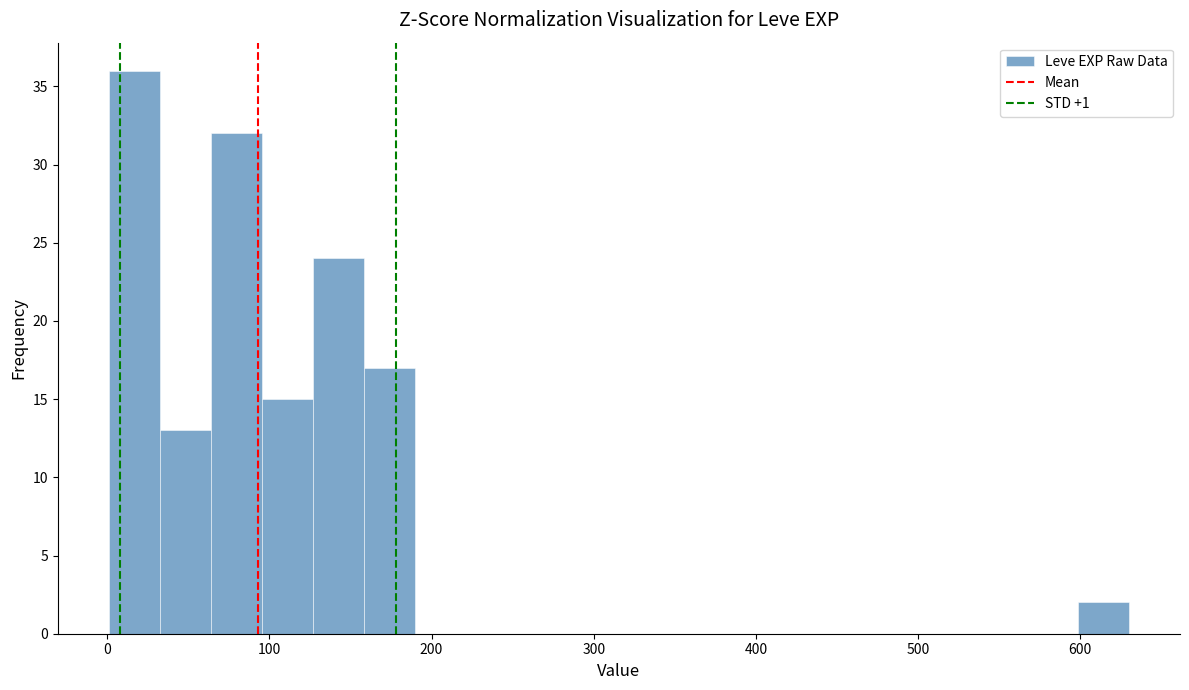

Around what value on the x-axis is the tallest bar? Give the approximate position of its centre, as read against the axis.

20